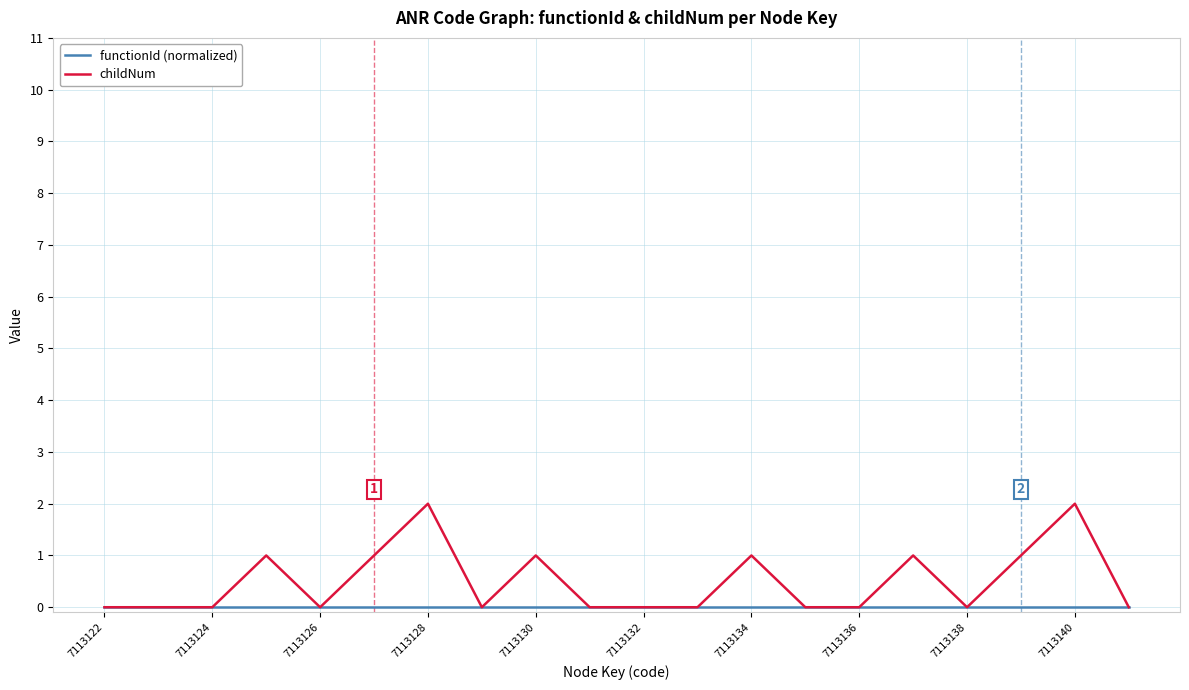

How many lines are shown in the chart?

2